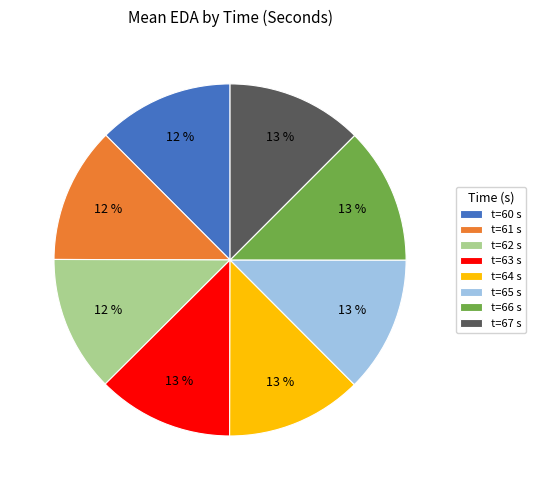

Does any single category account for the majority?

No